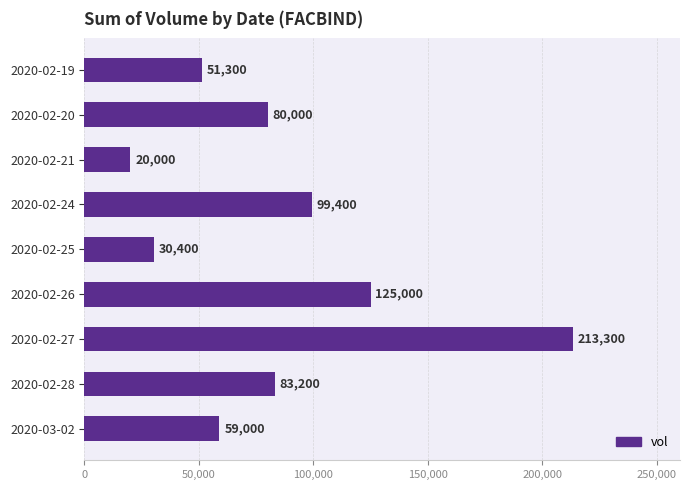

Does the chart contain any negative values?

No